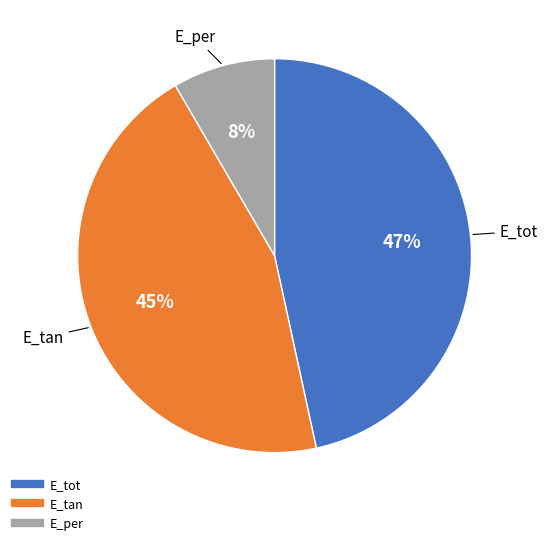

What is the ratio of the value at E_per to the value at E_tot?

0.2